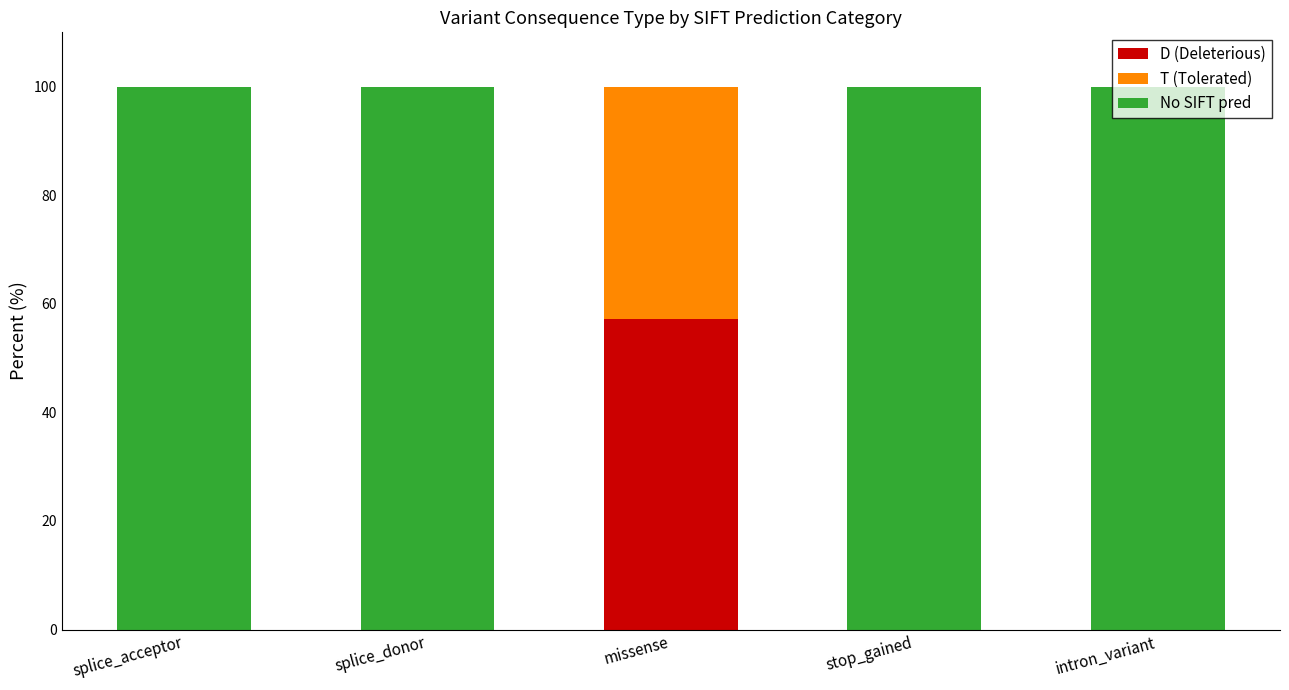

The value of D (Deleterious) at missense is 57.1. True or false?

True